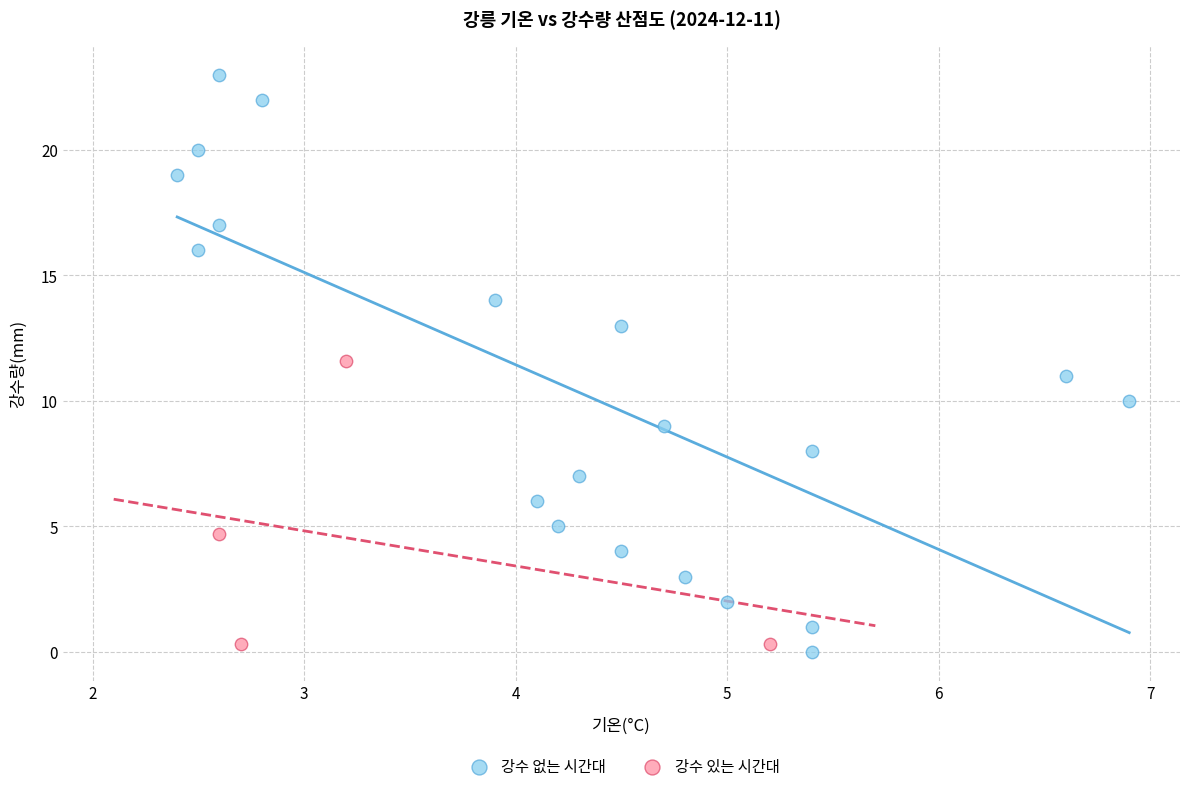

Which series contains the highest Y value?

강수 없는 시간대